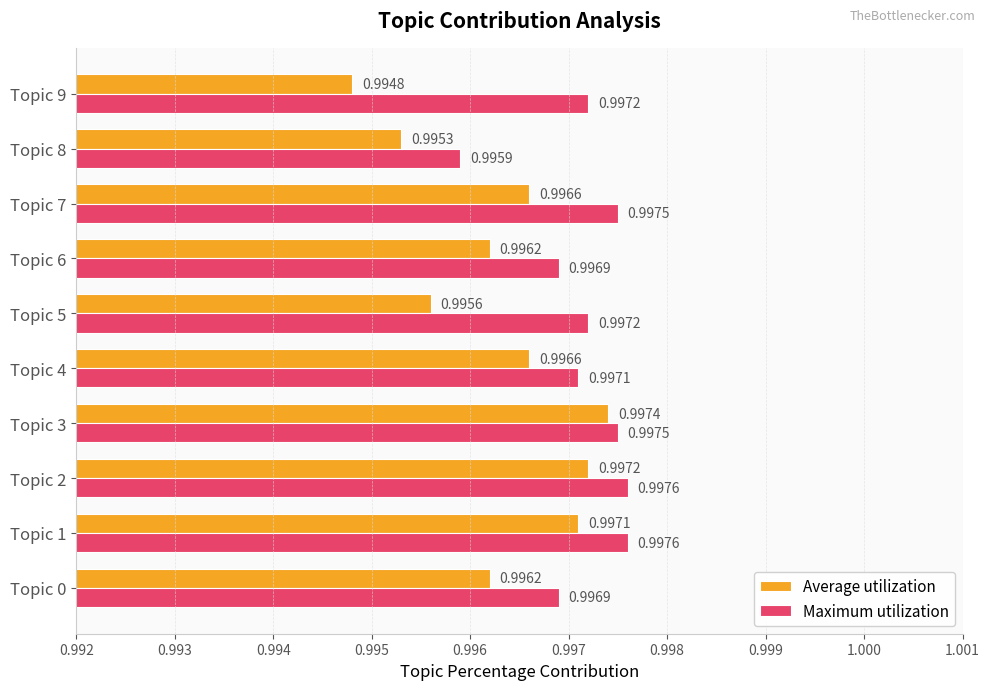

Which series has the largest range (max minus min)?

Average utilization